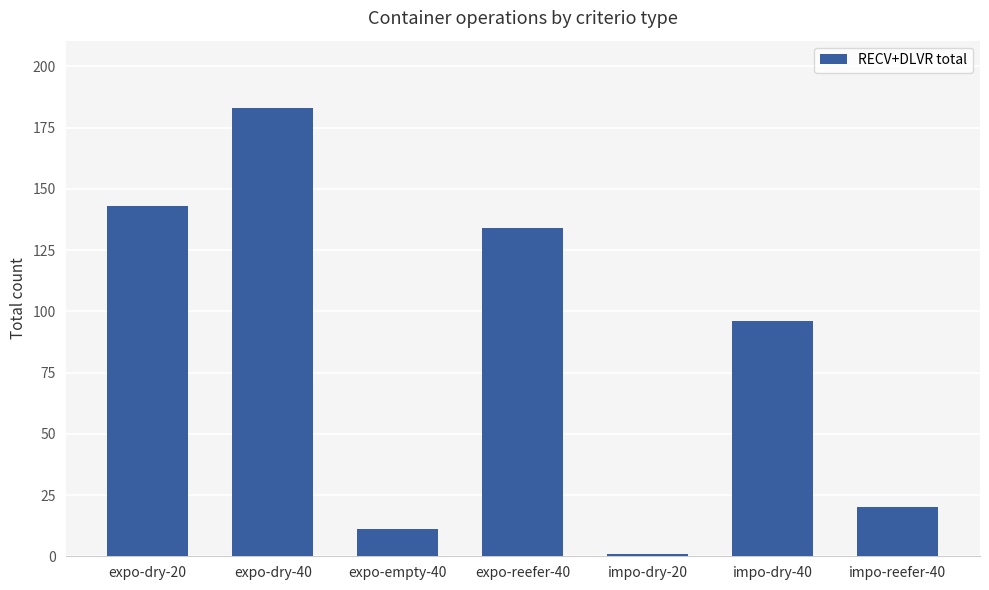

What is the sum of all values?

588